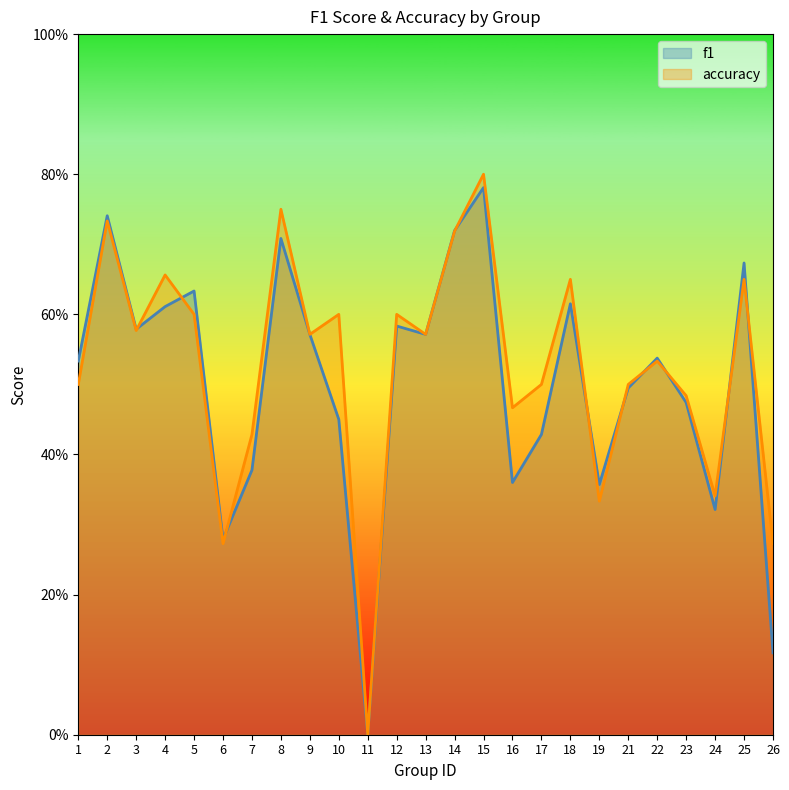

At 12, list the series in order from largest to smallest.

accuracy, f1